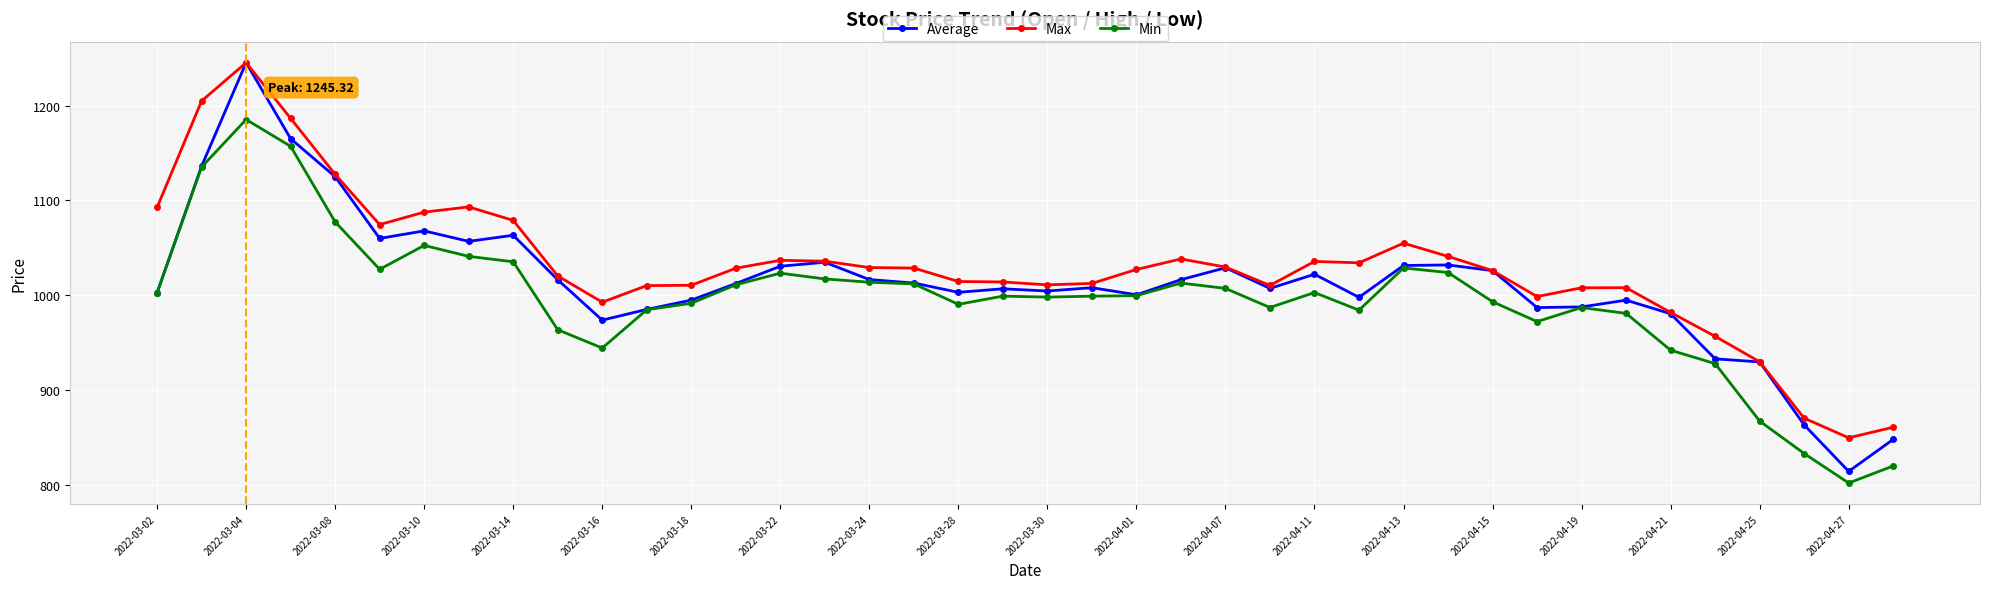

What is the value of the Average point at the 9th from the left?

1063.2